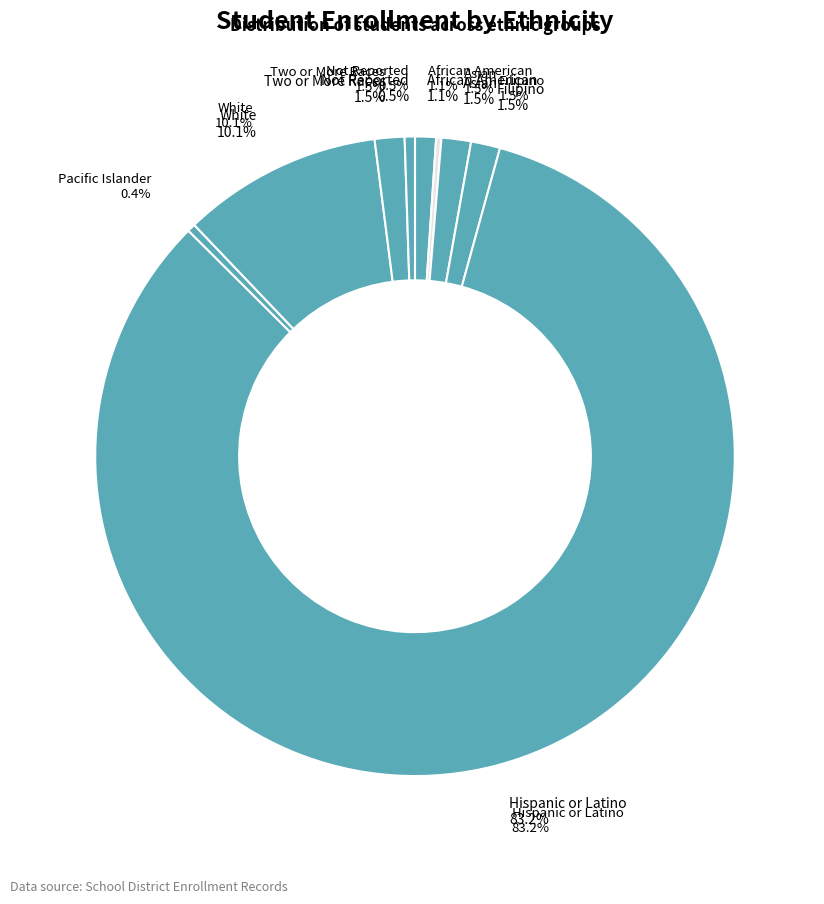

Does any single category account for the majority?

Yes